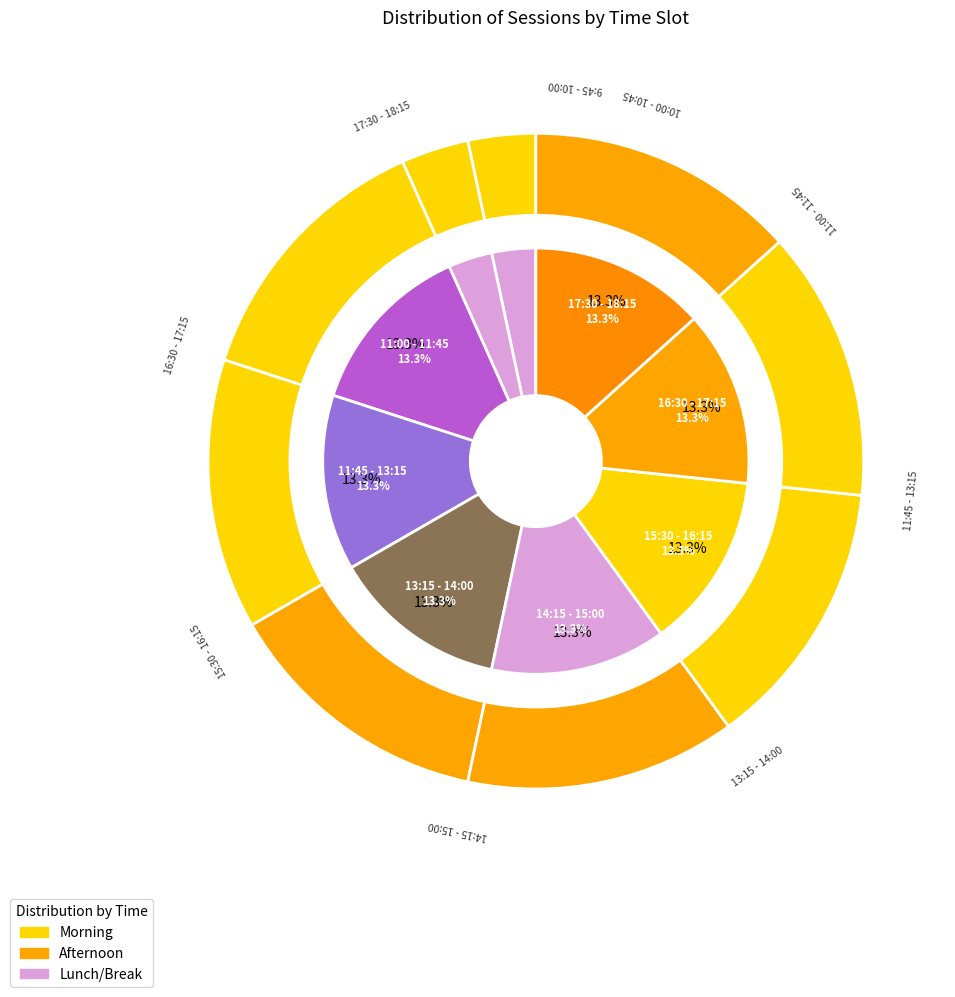

To the nearest percent, what percentage of the pie is 13:15 - 14:00?

13%